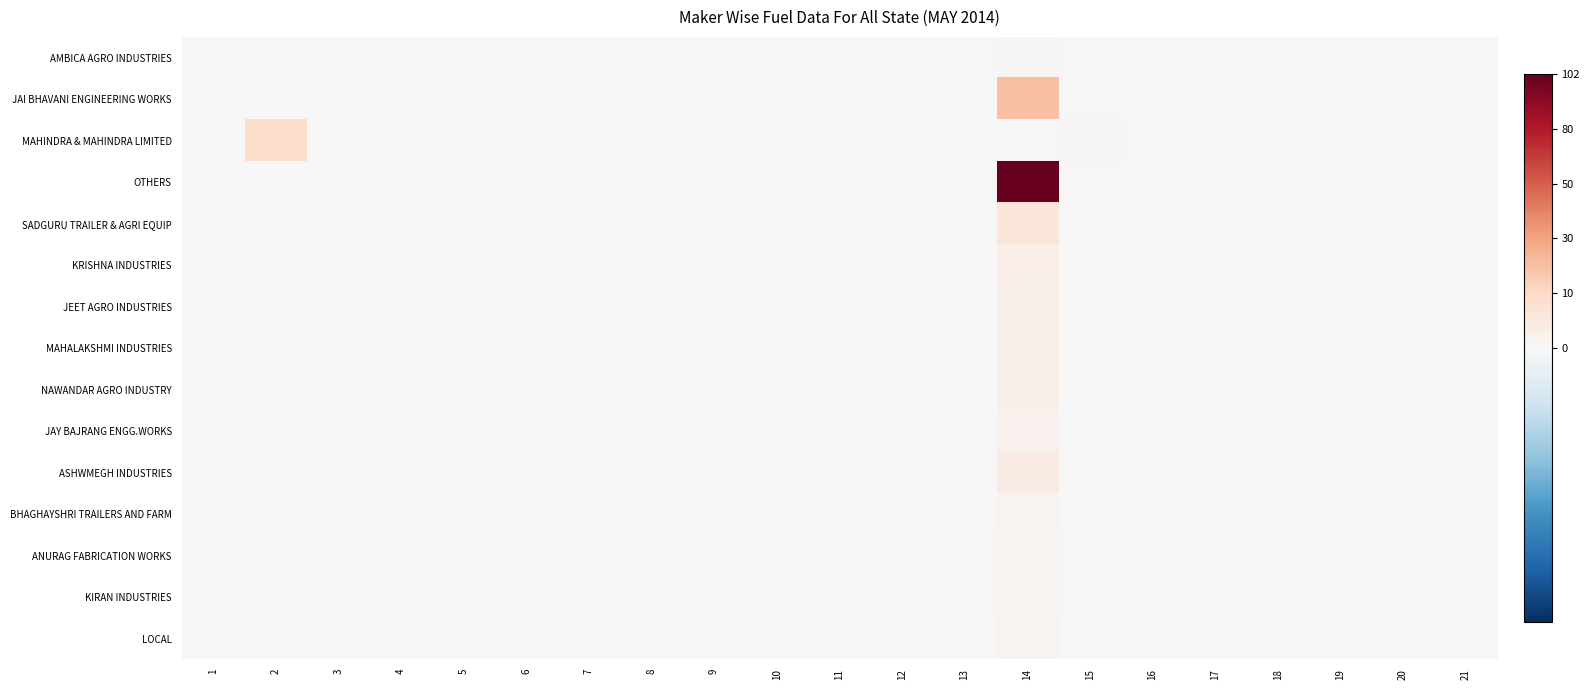

Count the number of data series in this chart.

15